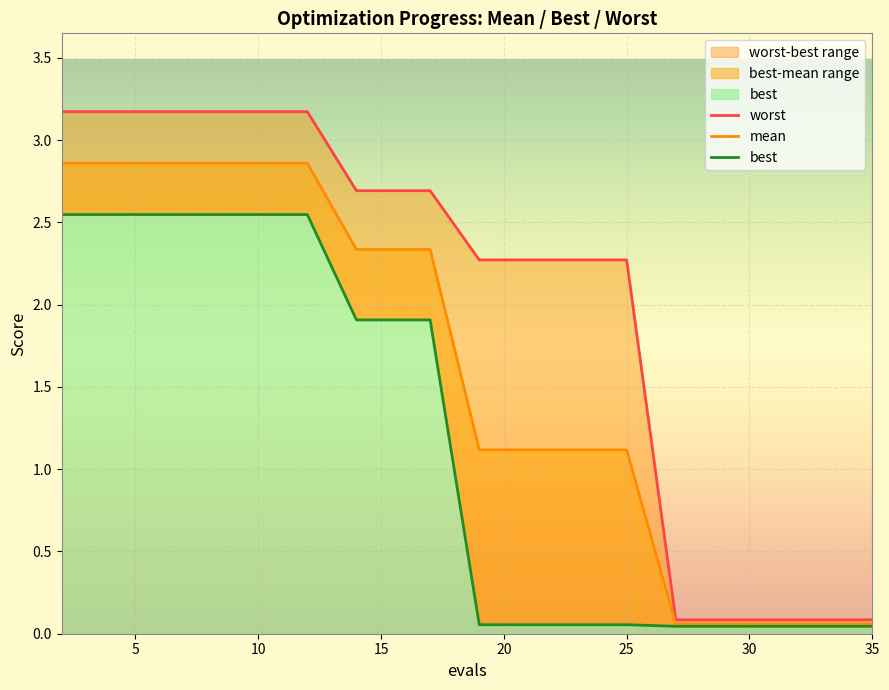

How many lines are shown in the chart?

3